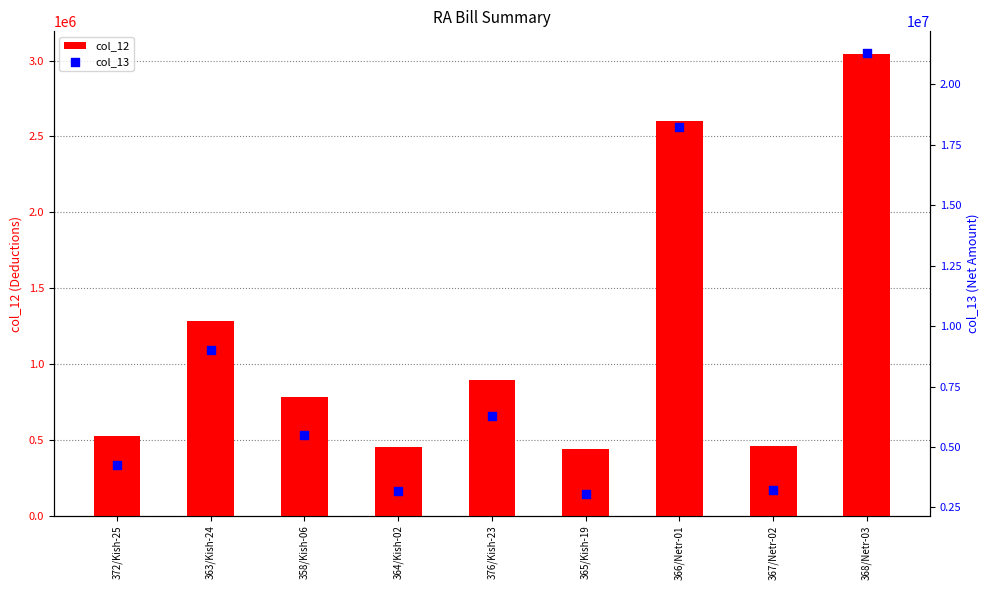

Is the value of col_12 at 364/Kish-02 greater than the value of col_13 at 364/Kish-02?

No